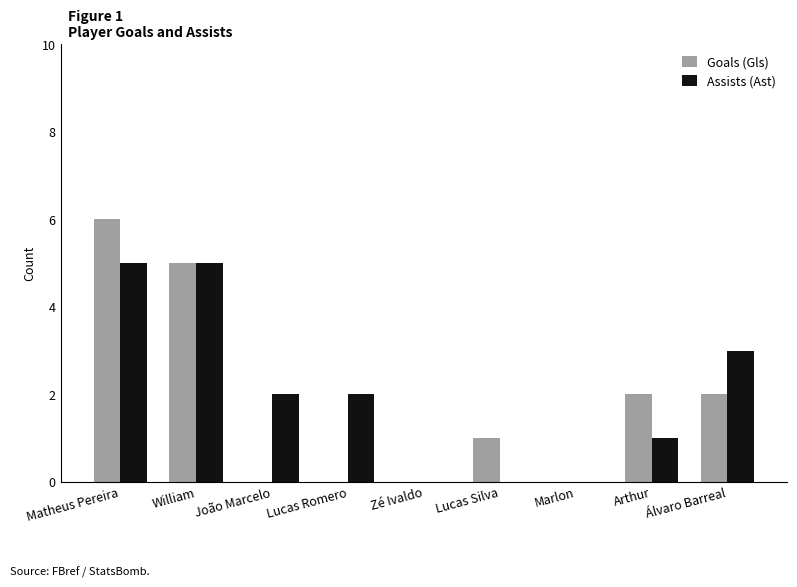

The value of Assists (Ast) at Matheus Pereira is 3. True or false?

False